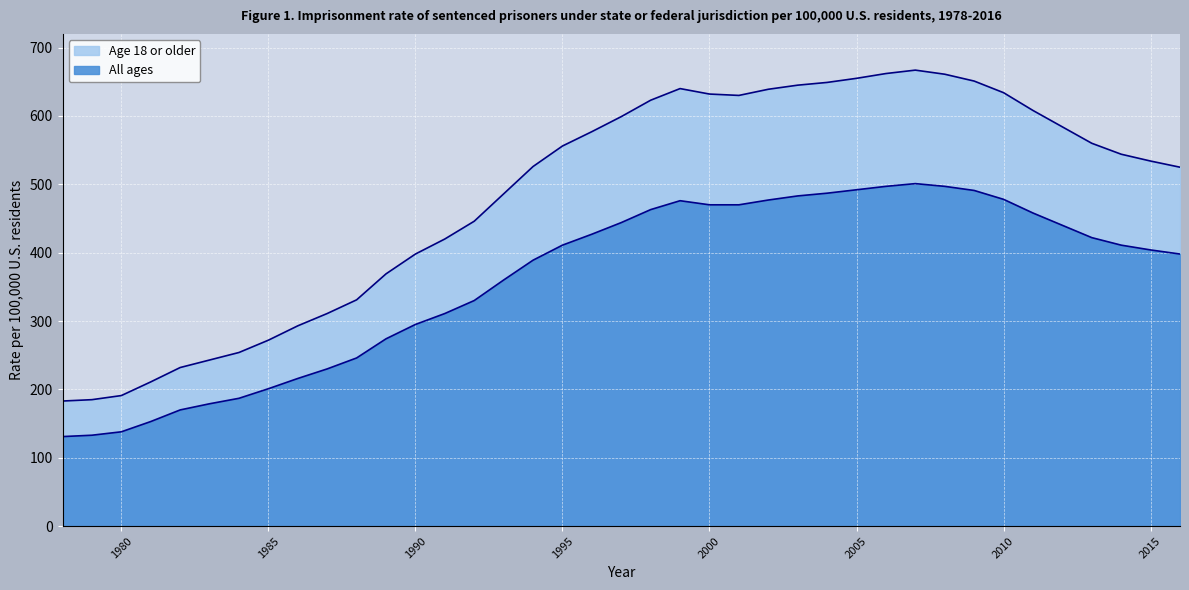

In All ages, how many points are higher than both neighbors (excluding endpoints)?

2